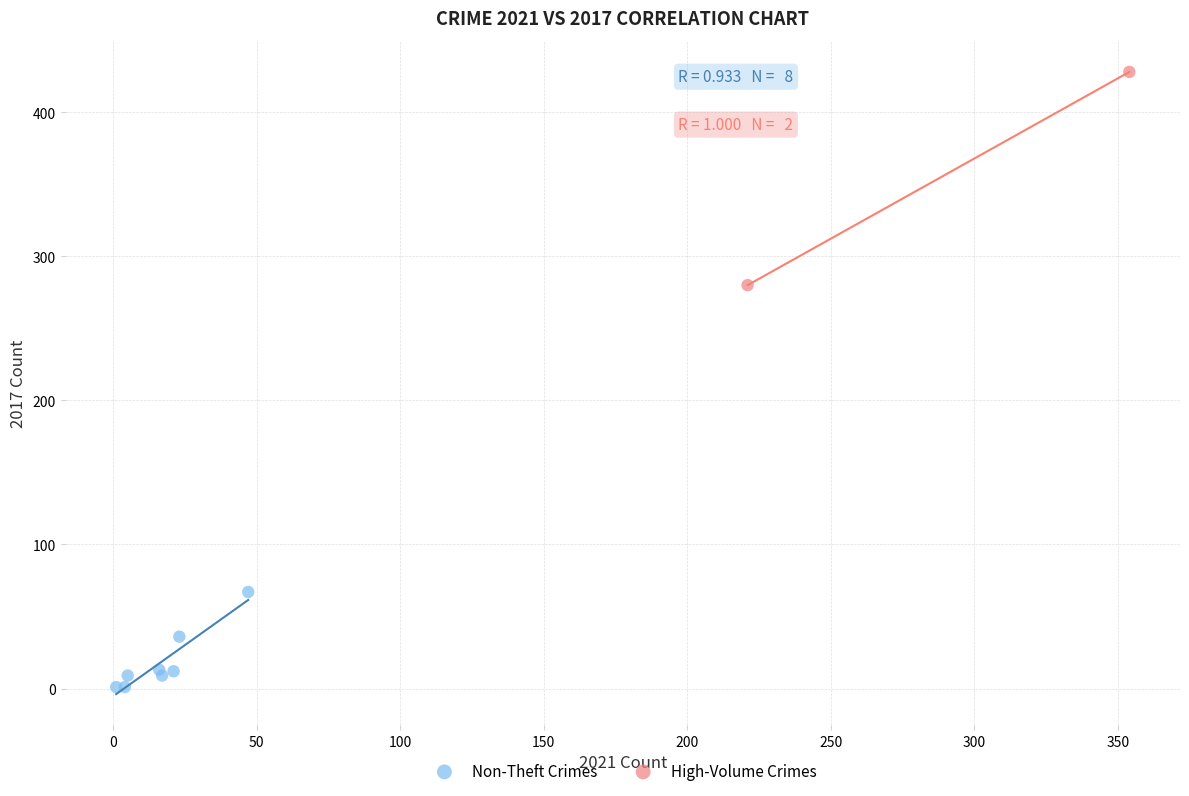

Which series reaches the maximum Y coordinate?

High-Volume Crimes